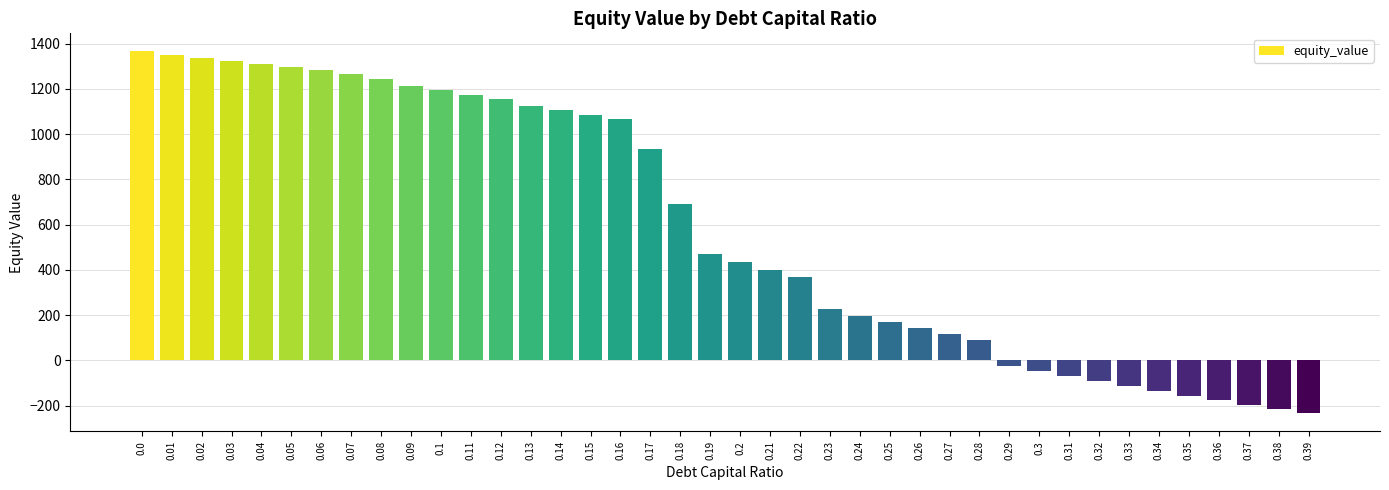

What is the smallest value displayed?

-234.8